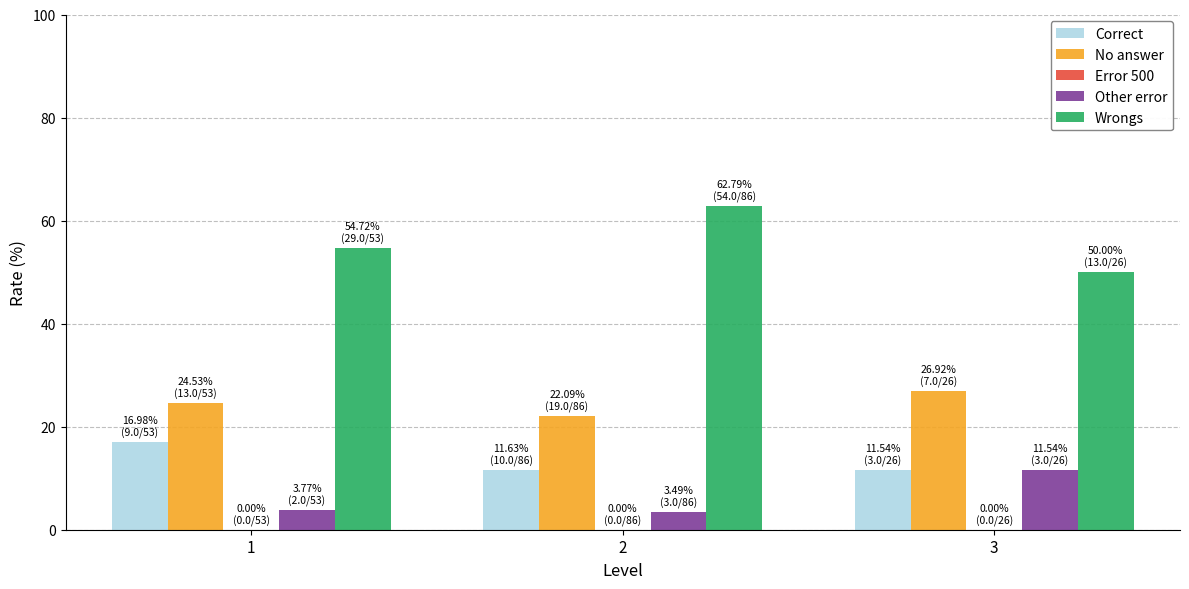

What is the difference between the highest and lowest values at 3?

38.5